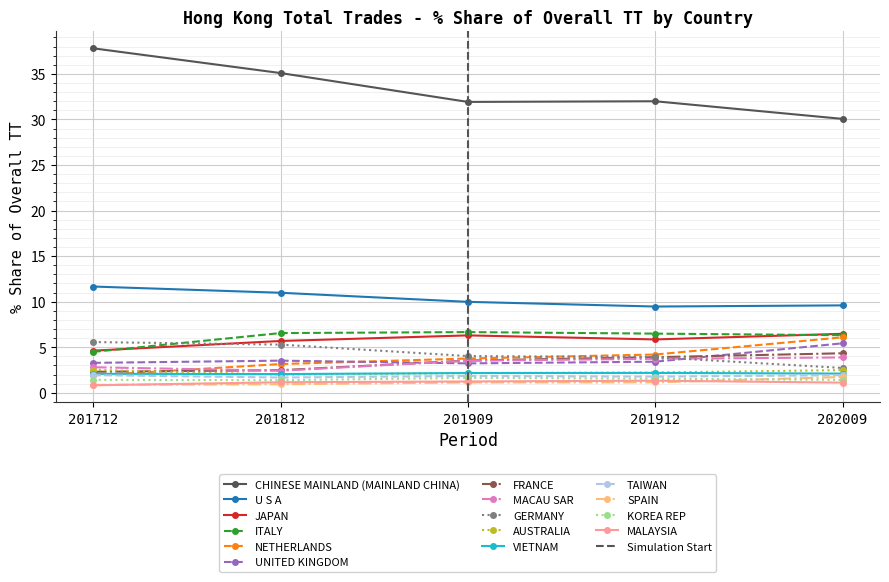

True or false: 202009_% Share has a value of 40.1 at CHINESE MAINLAND (MAINLAND CHINA).

False